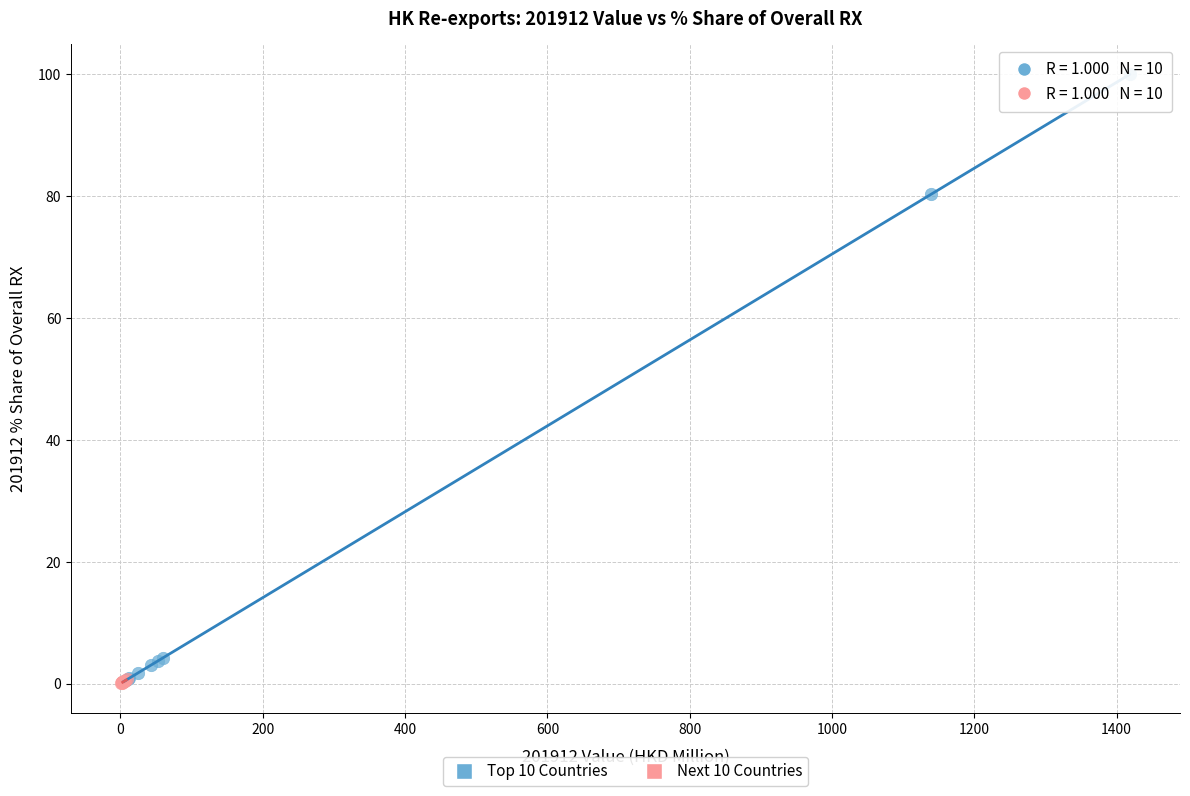

What are all the series names shown in the legend?

Top 10 Countries, Next 10 Countries